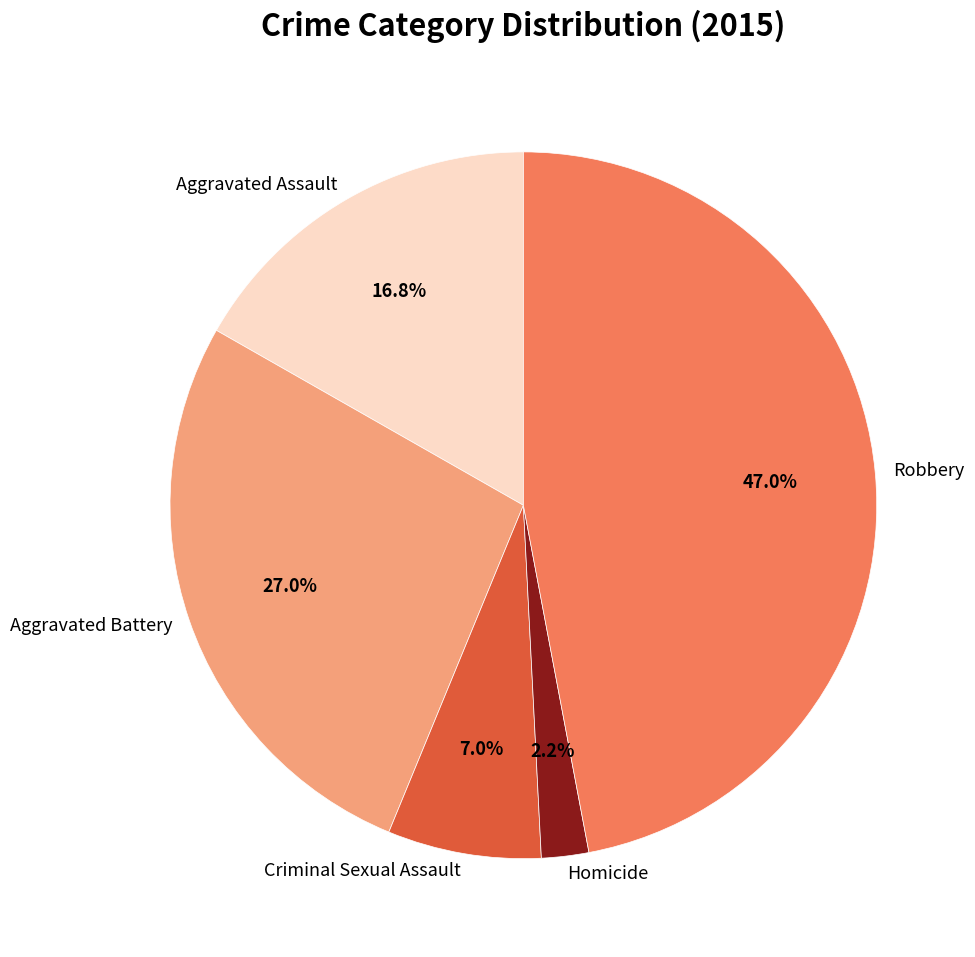

To the nearest percent, what portion does Aggravated Assault represent?

17%